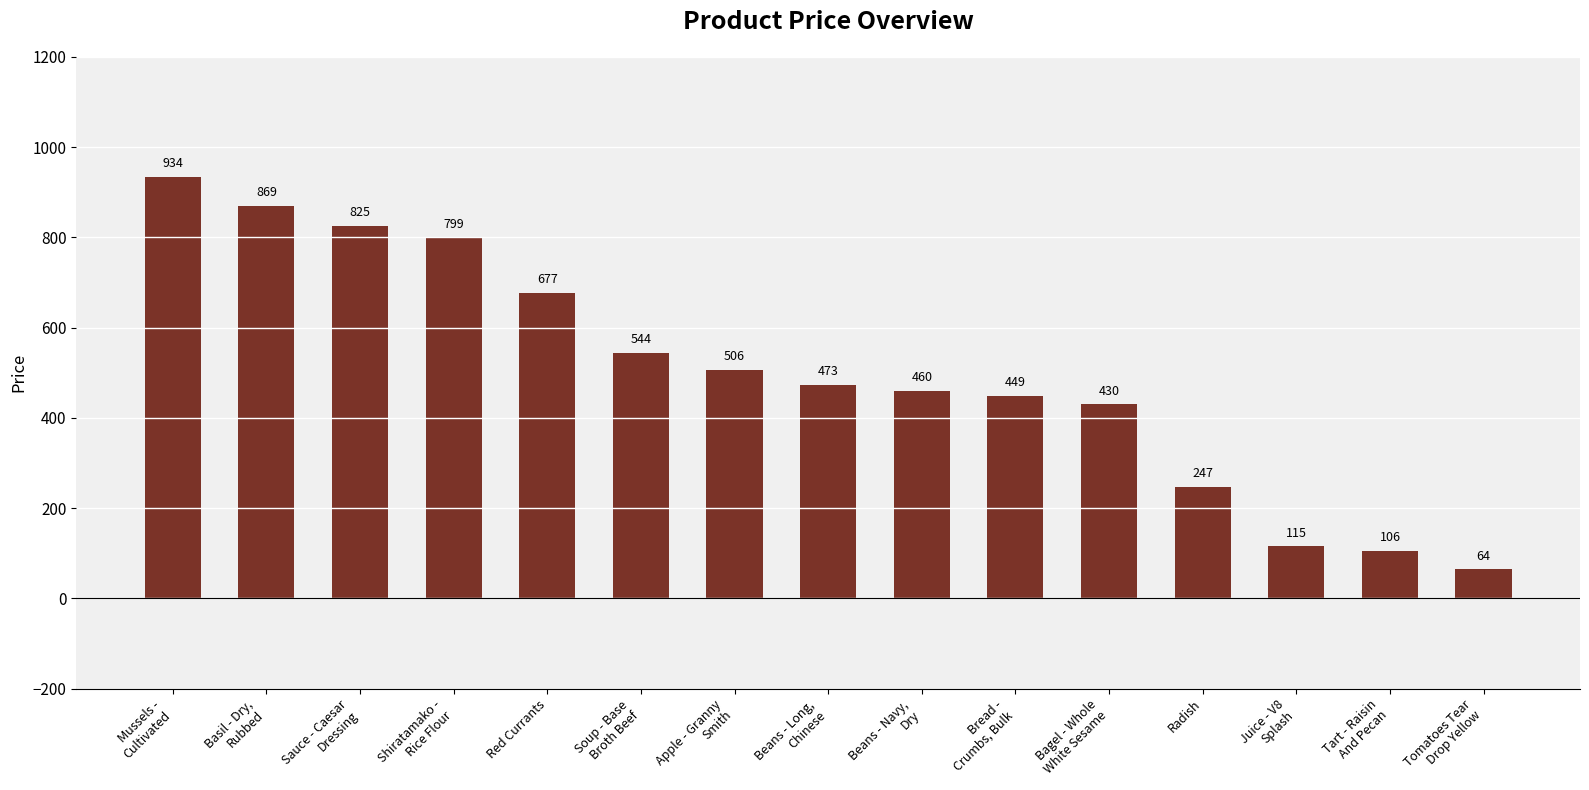

What is the ratio of the value at Soup - Base
Broth Beef to the value at Sauce - Caesar
Dressing?

0.7